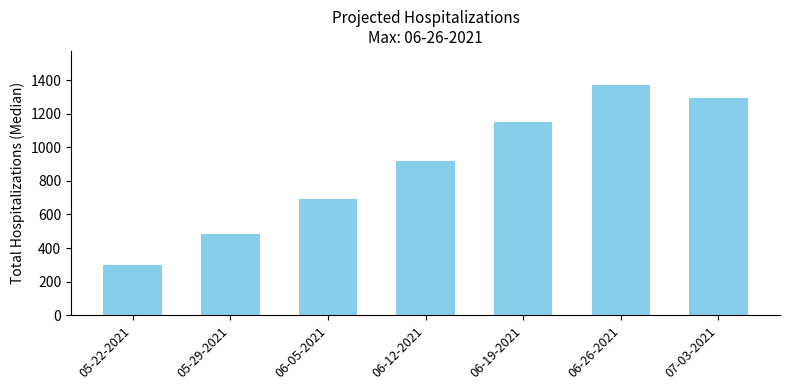

What is the change in value from 06-05-2021 to 07-03-2021?

+601